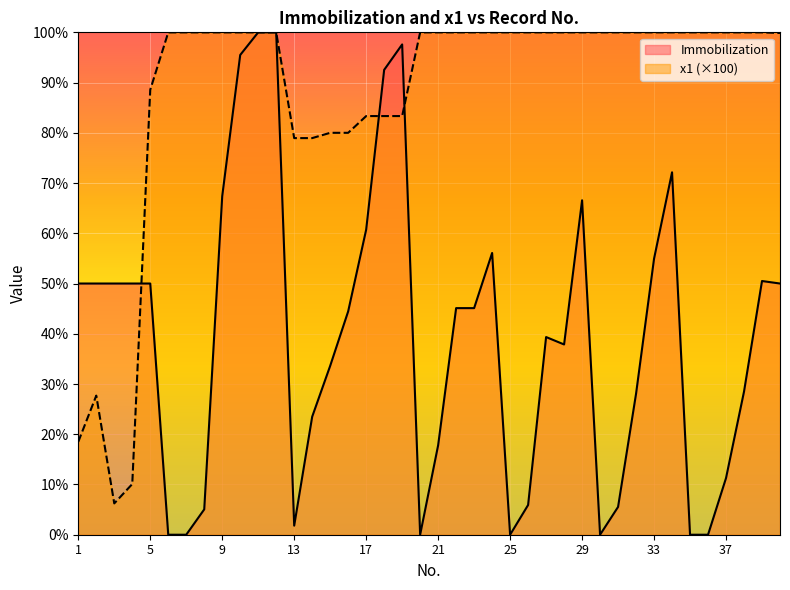

Reading left to right, what are all the values shown in this chart?

Immobilization: 1=50.0	2=50.0	3=50.0	4=50.0	5=50.0	6=0.0	7=0.0	8=5.0	9=67.4	10=95.5	11=100.0	12=100.0	13=1.8	14=23.5	15=33.6	16=44.5	17=60.7	18=92.5	19=97.6	20=0.0	21=17.8	22=45.1	23=45.1	24=56.1	25=0.0	26=5.9	27=39.3	28=37.9	29=66.6	30=0.0	31=5.5	32=28.1	33=54.9	34=72.1	35=0.0	36=0.0	37=11.3	38=28.5	39=50.5	40=50.0
x1: 1=18.5	2=27.7	3=6.2	4=10.1	5=88.6	6=100.0	7=100.0	8=100.0	9=100.0	10=100.0	11=100.0	12=100.0	13=78.9	14=78.9	15=80.0	16=80.0	17=83.3	18=83.3	19=83.3	20=100.0	21=100.0	22=100.0	23=100.0	24=100.0	25=100.0	26=100.0	27=100.0	28=100.0	29=100.0	30=100.0	31=100.0	32=100.0	33=100.0	34=100.0	35=100.0	36=100.0	37=100.0	38=100.0	39=100.0	40=99.9